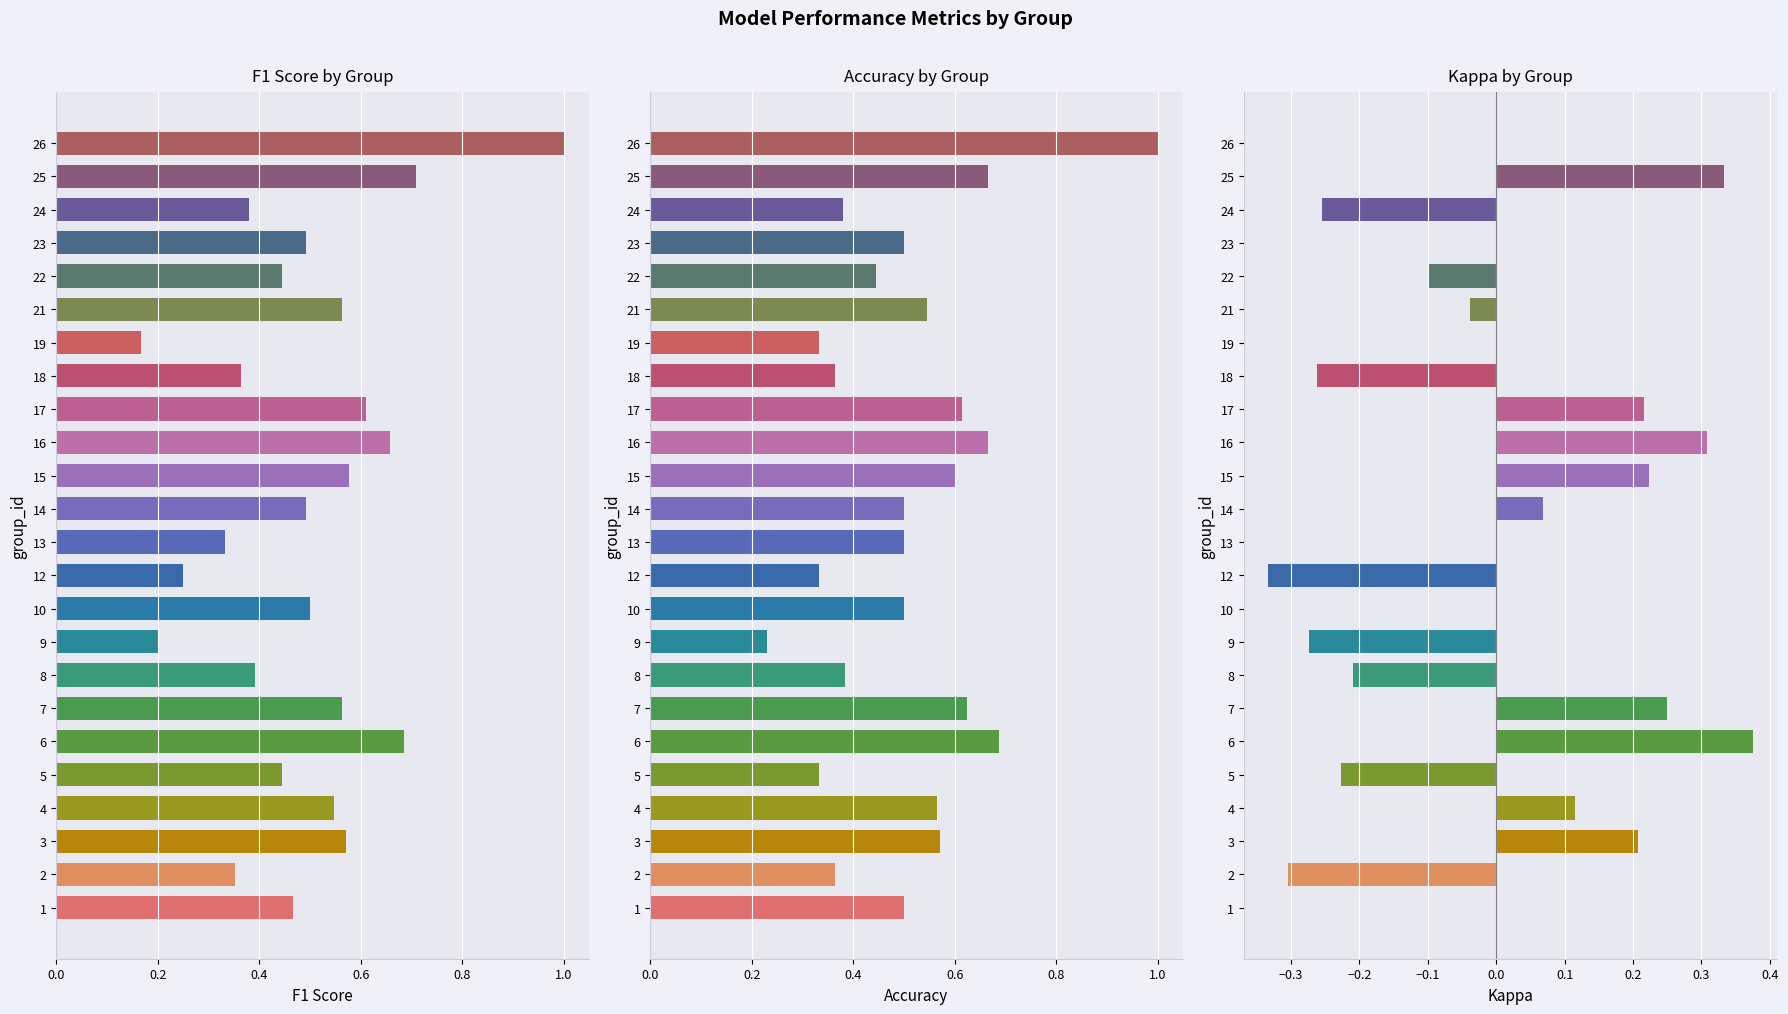

What is the sum of all Kappa values?

0.1